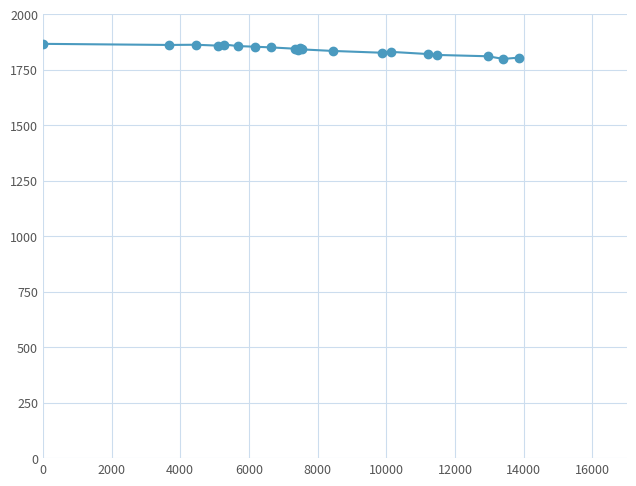

What is the difference between the maximum and minimum values?

68